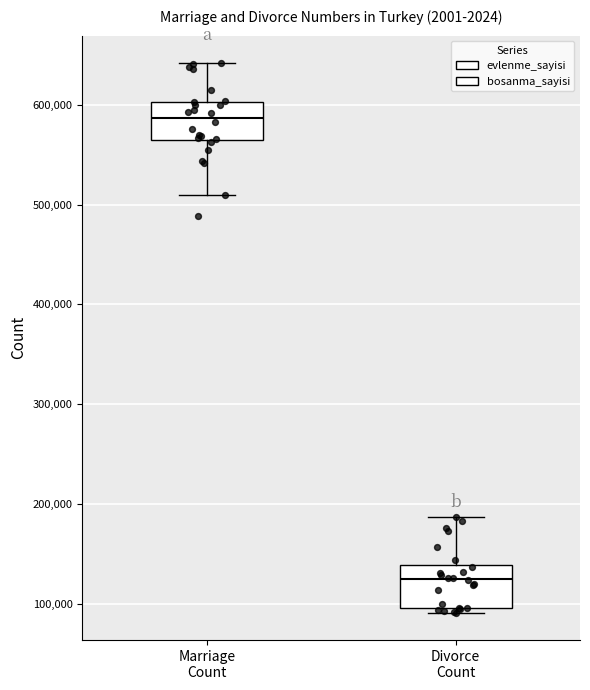

Which box has the highest median line?

Marriage Count